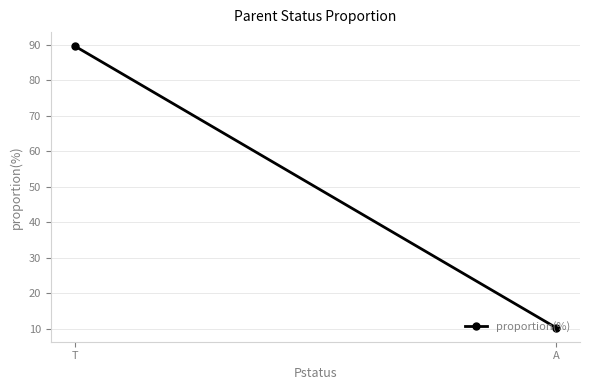

What is the sum of the values at A and T?

100.0